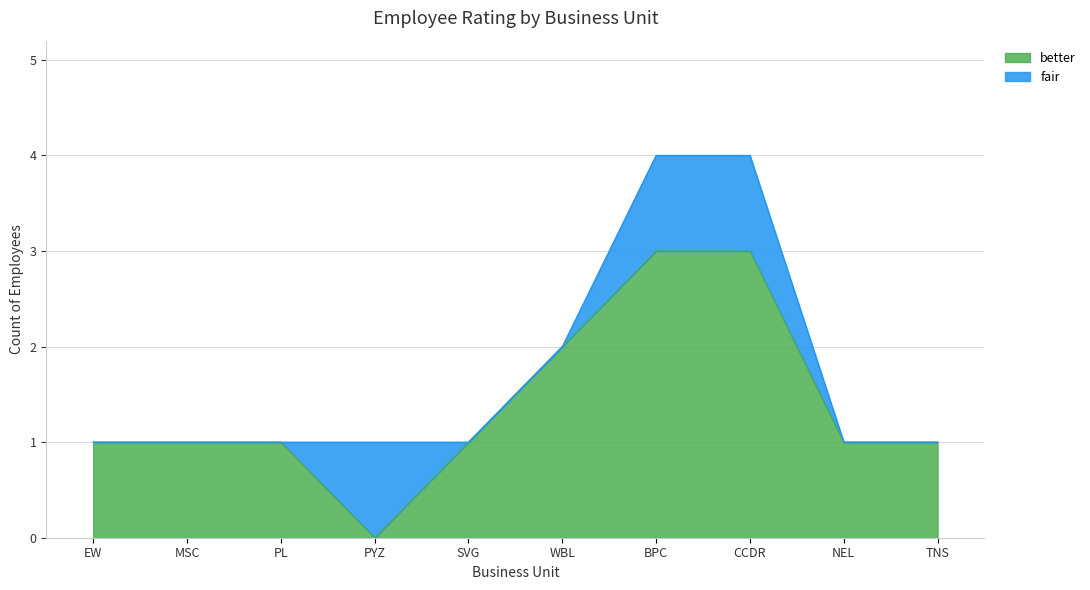

True or false: the data shows 1 at TNS.

False